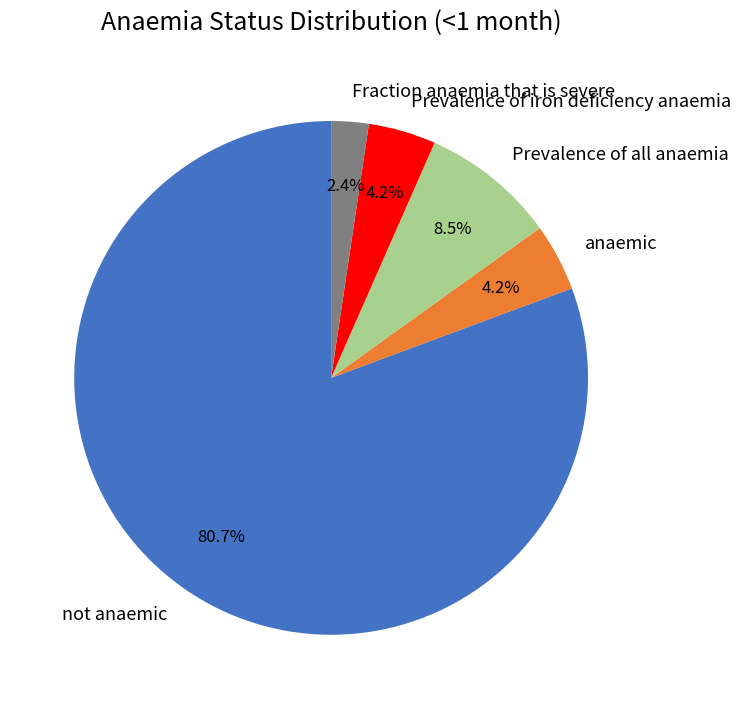

What percentage is the anaemic slice, to the nearest percent?

4%